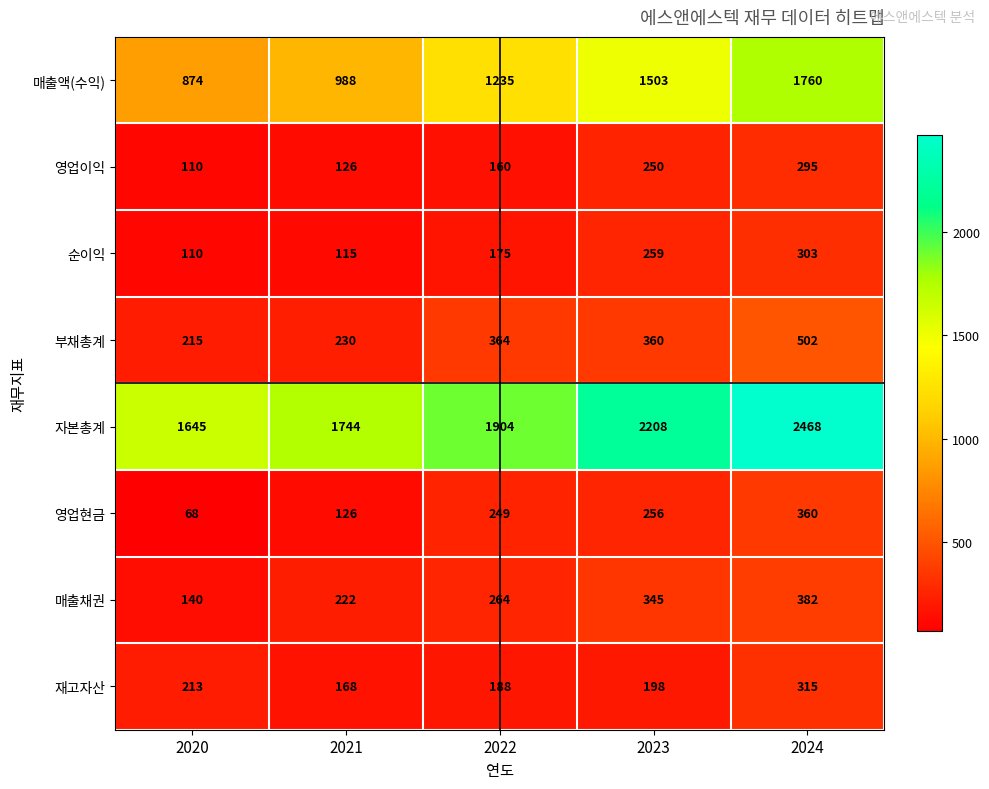

How many series are shown in this chart?

8